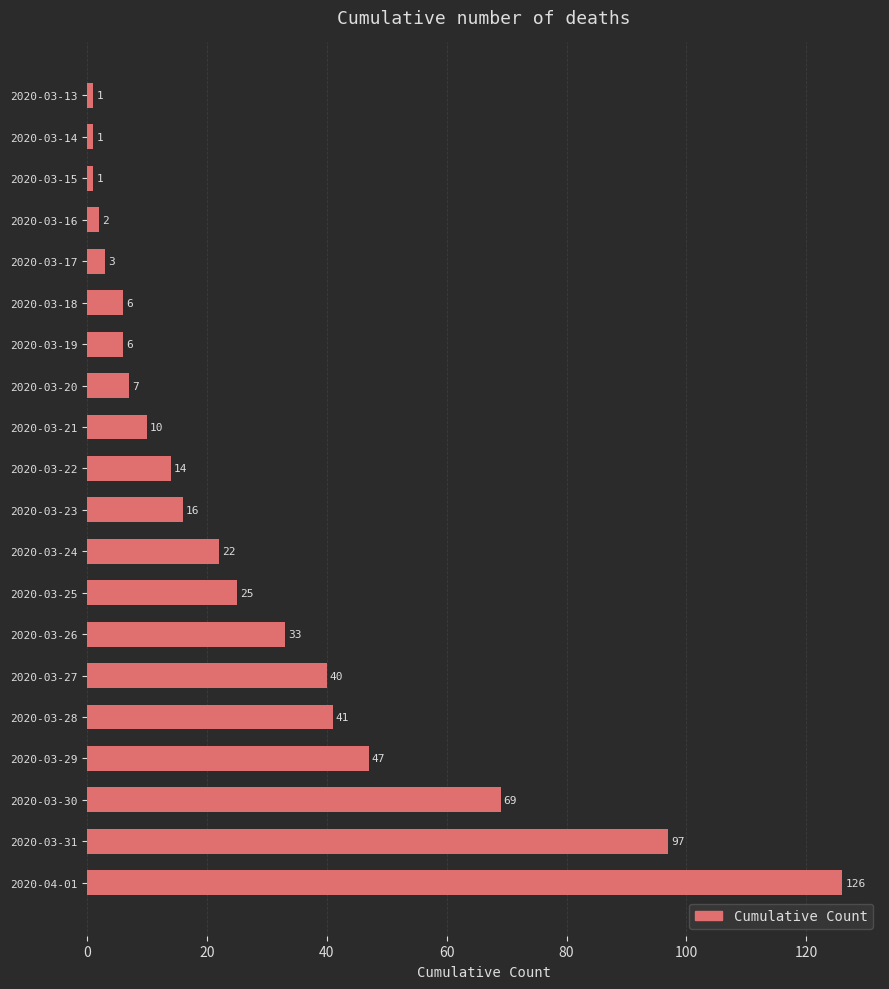

Reading top to bottom, list all the values displayed in this chart.

1	1	1	2	3	6	6	7	10	14	16	22	25	33	40	41	47	69	97	126